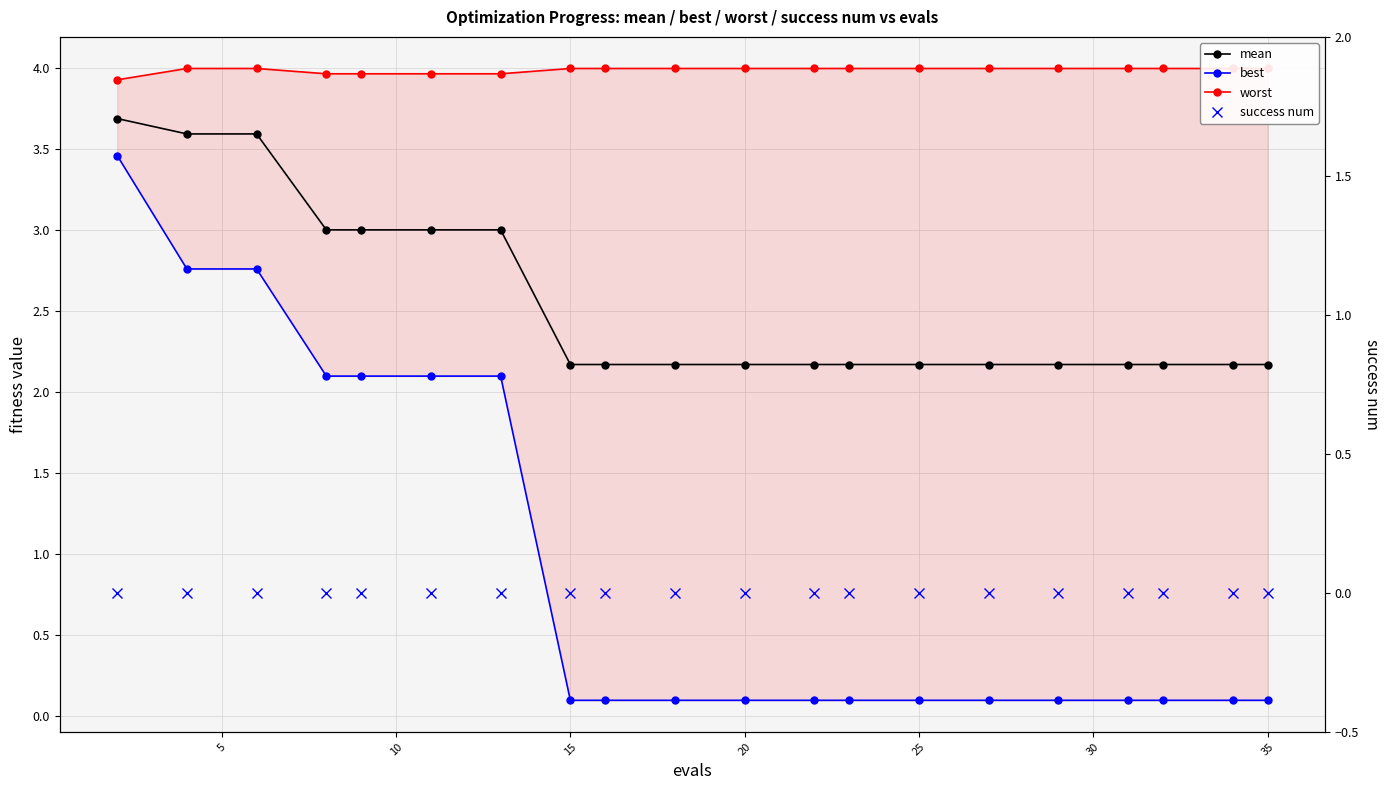

What is the difference between the highest and lowest values at 15?

4.0